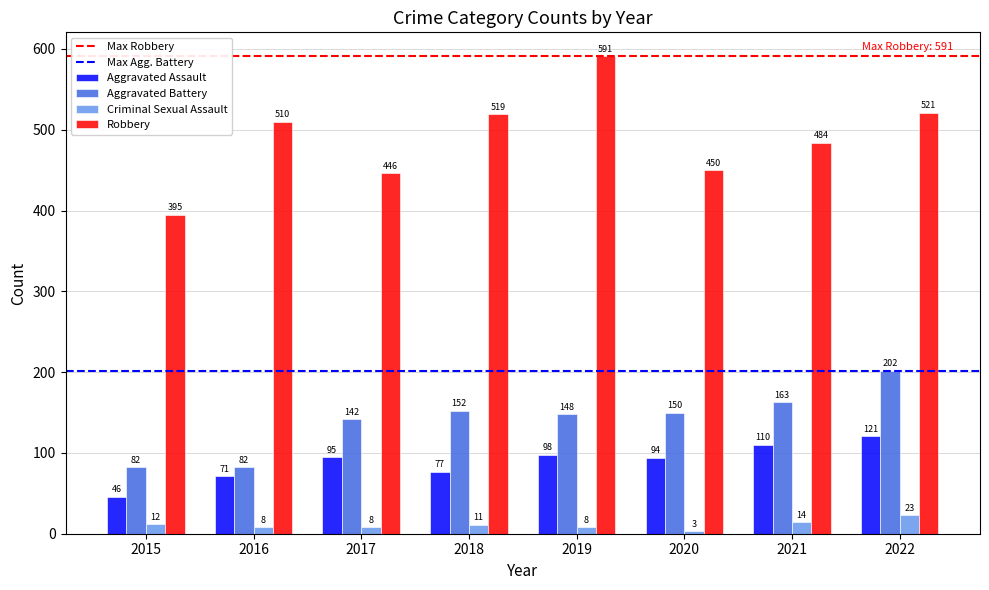

The value of Aggravated Assault at 2016 is 71. True or false?

True